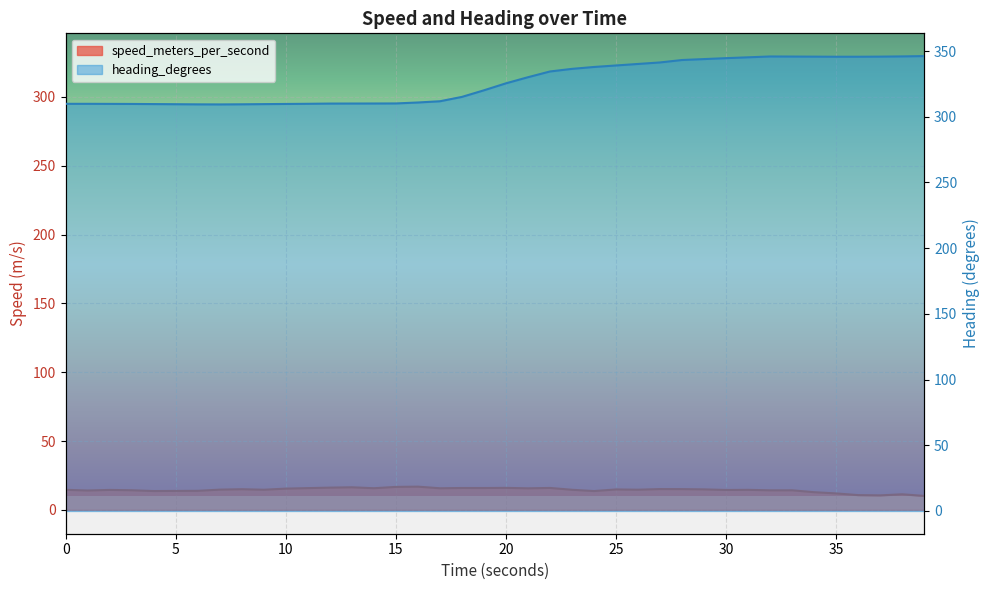

Where is heading_degrees nearest to the value 327?

19.999360085